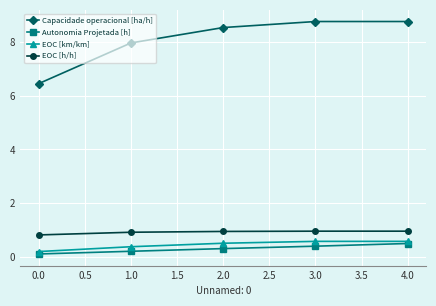

The Capacidade operacional [ha/h] series shows 6.5 at 0.0. True or false?

True